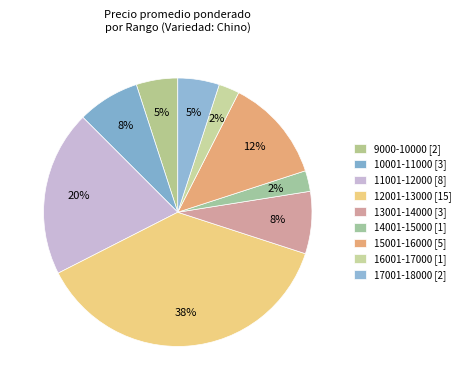

How many slices are in this pie chart?

9